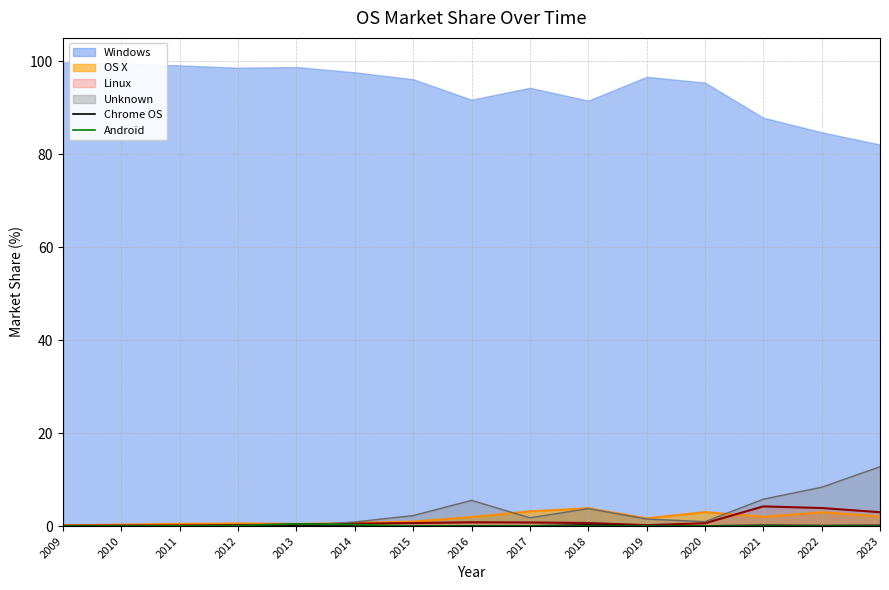

Does the chart display data point markers on the line(s)?

No